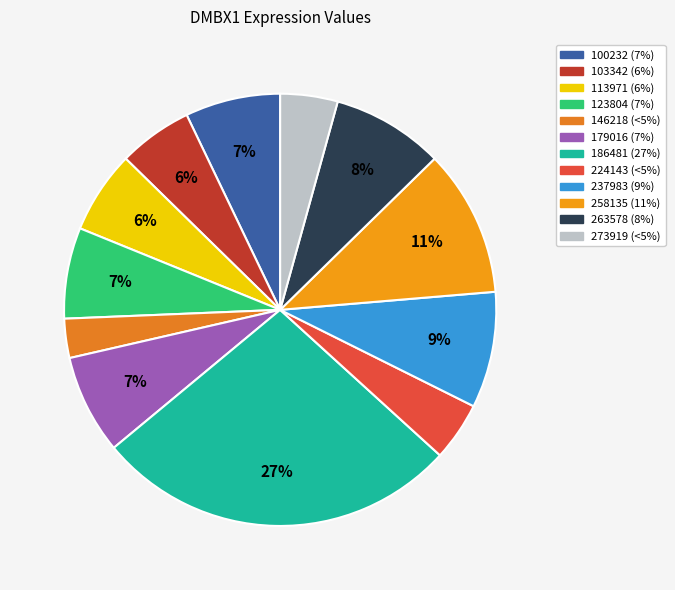

Which category has the smallest portion of the pie?

146218